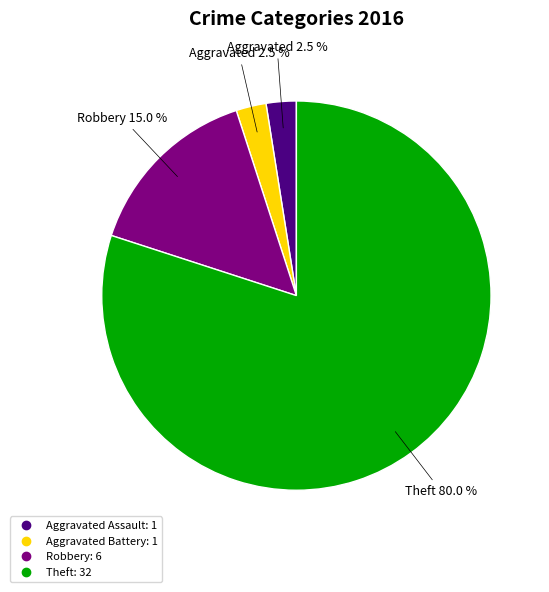

Does any single category account for the majority?

Yes